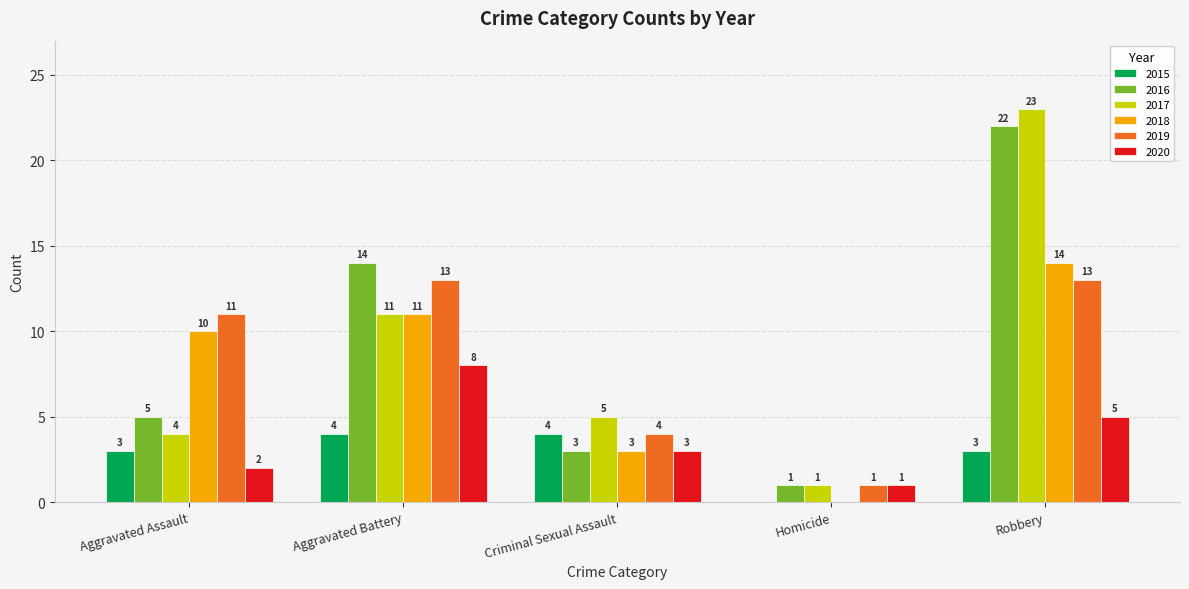

Reading left to right, extract all data points from this chart.

2015: 3	4	4	0	3
2016: 5	14	3	1	22
2017: 4	11	5	1	23
2018: 10	11	3	0	14
2019: 11	13	4	1	13
2020: 2	8	3	1	5